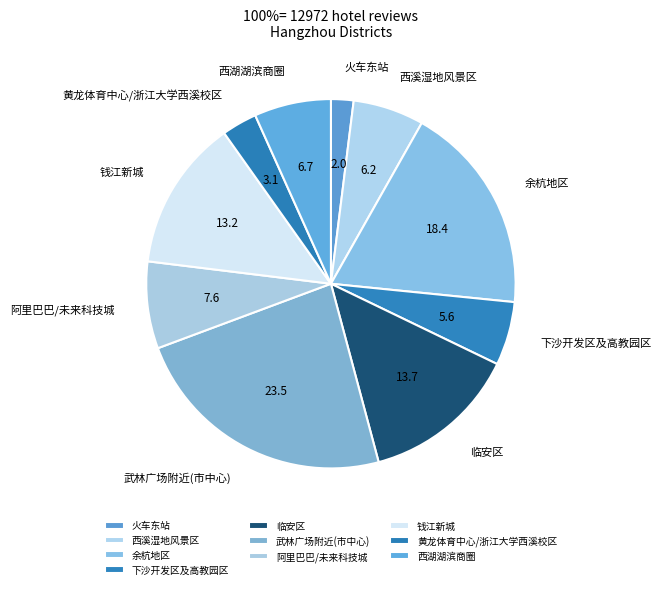

The 西溪湿地风景区 slice represents 21% of the pie. True or false?

False